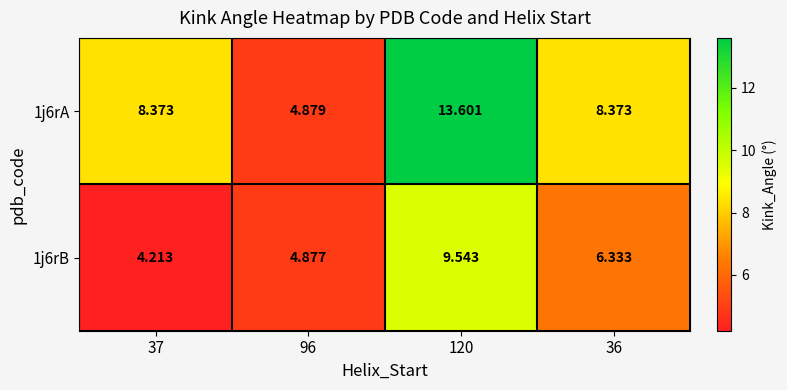

Is the value of 1j6rB at 120 greater than the value of 1j6rA at 37?

Yes